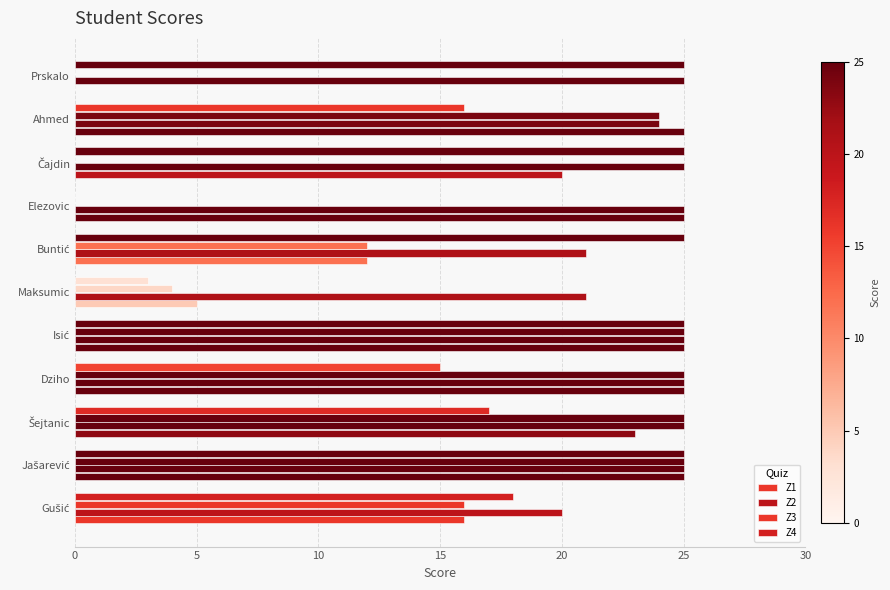

How many categories are shown in the chart?

11